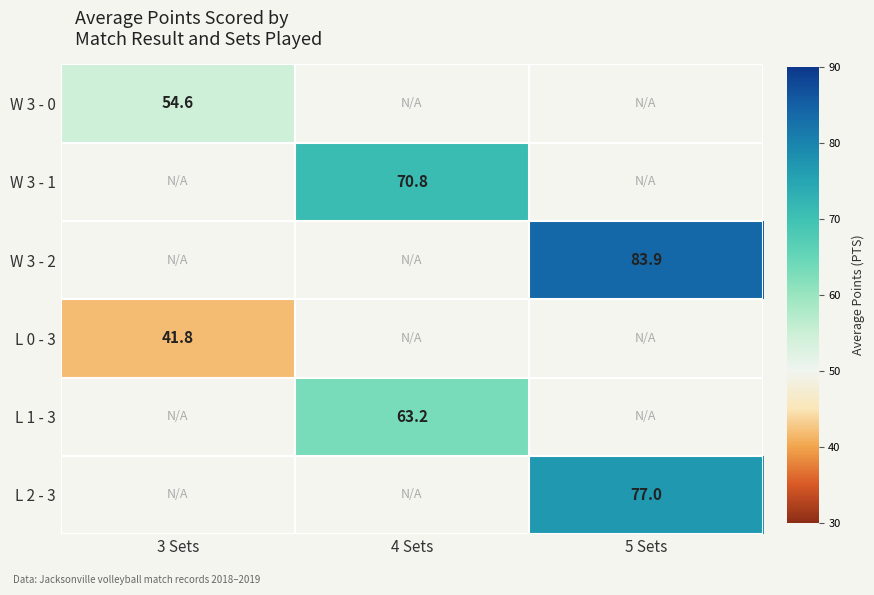

At which category does the chart reach its minimum across all series?

3 Sets